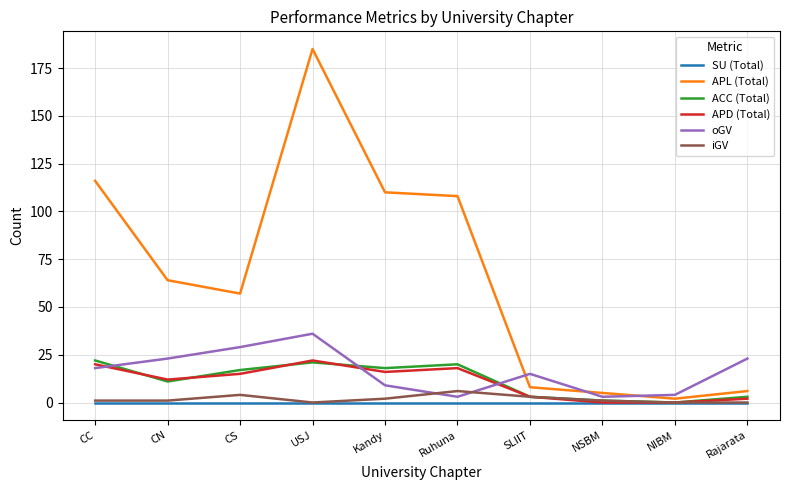

What is the total value across all series at Kandy?

155